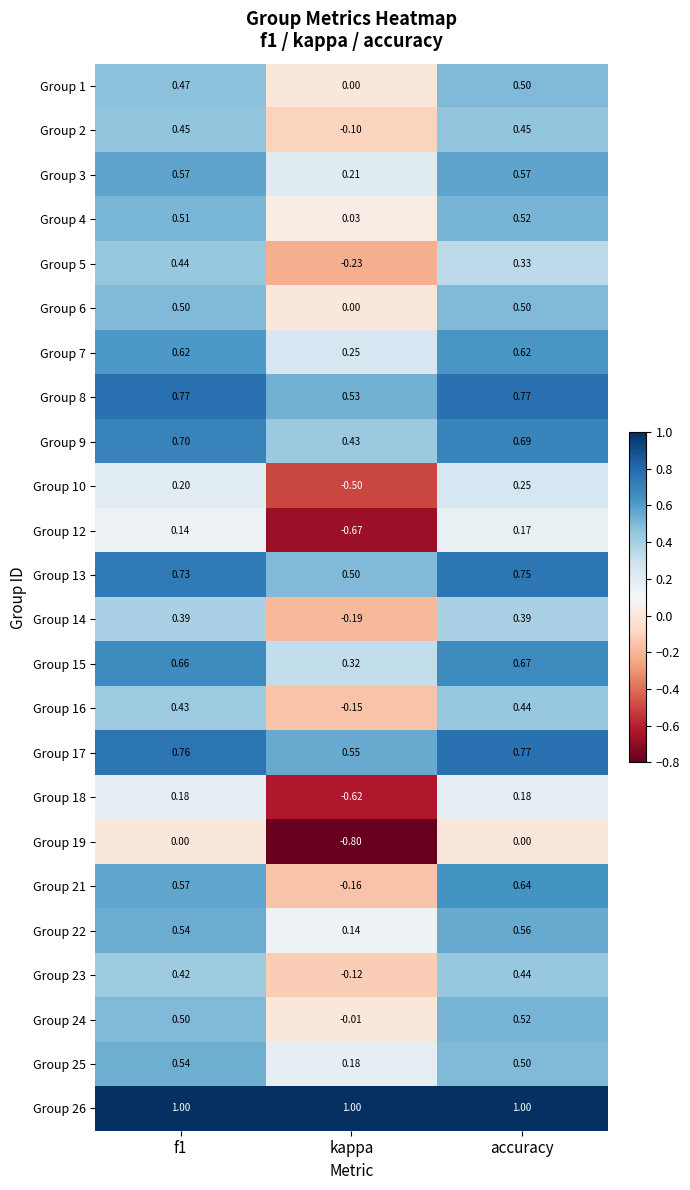

Which category has the lowest value in the Group 2 series?

kappa